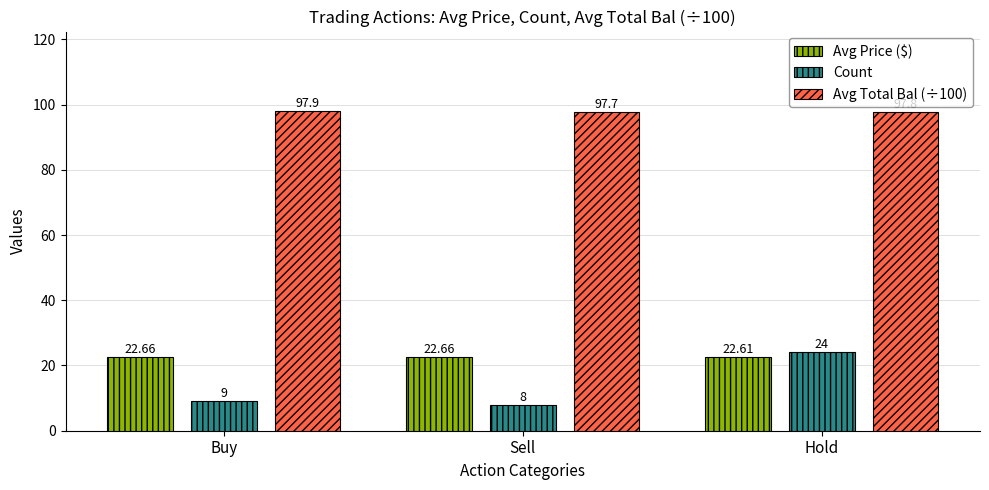

At which label is Avg Price ($) closest to 22?

Hold